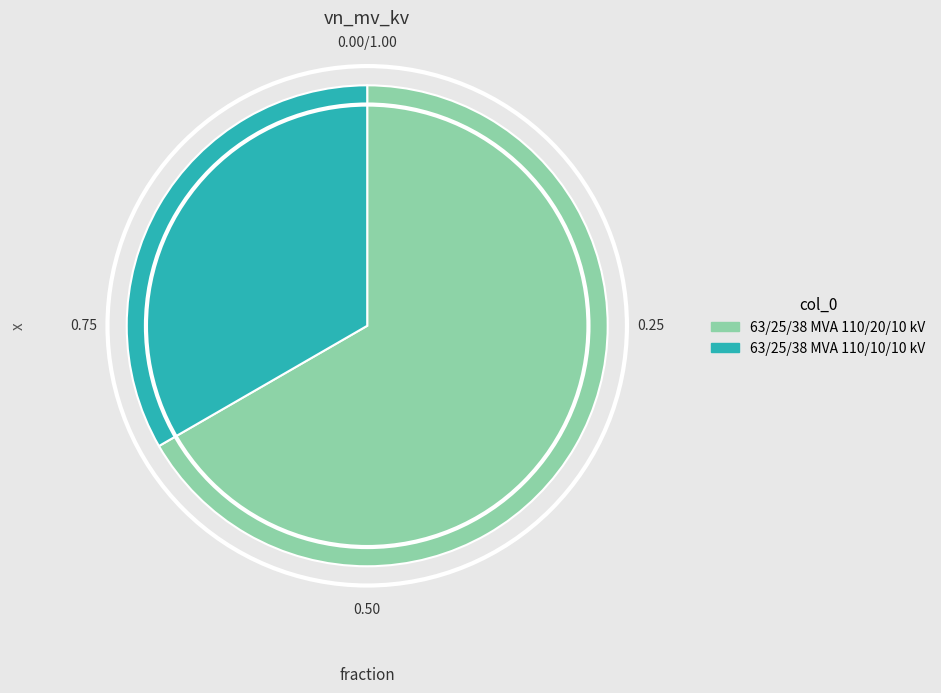

What is the majority slice?

63/25/38 MVA 110/20/10 kV